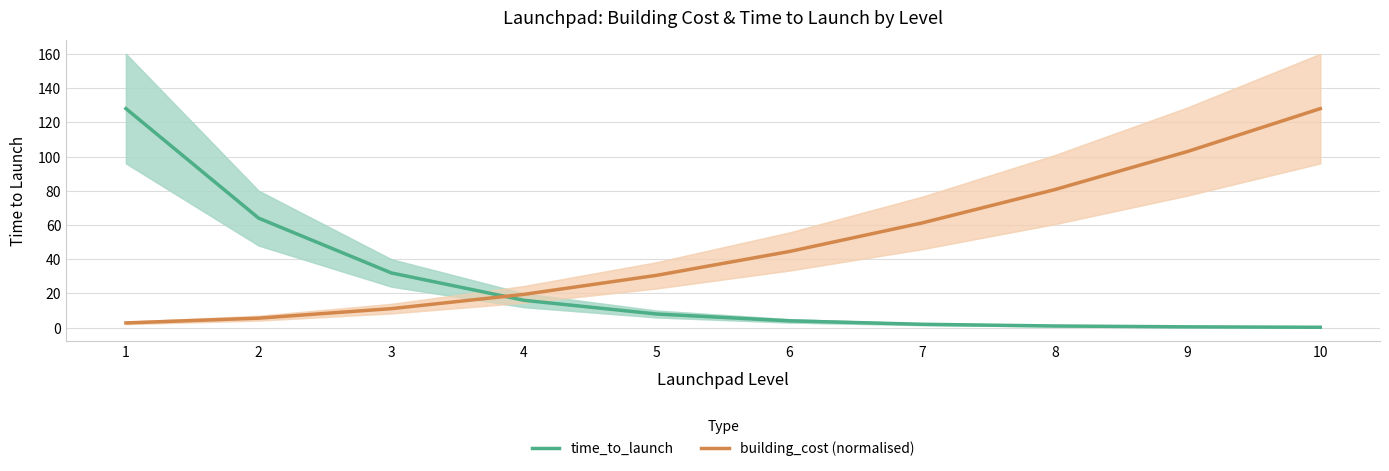

At which label is building_cost (normalised) closest to 65?

7